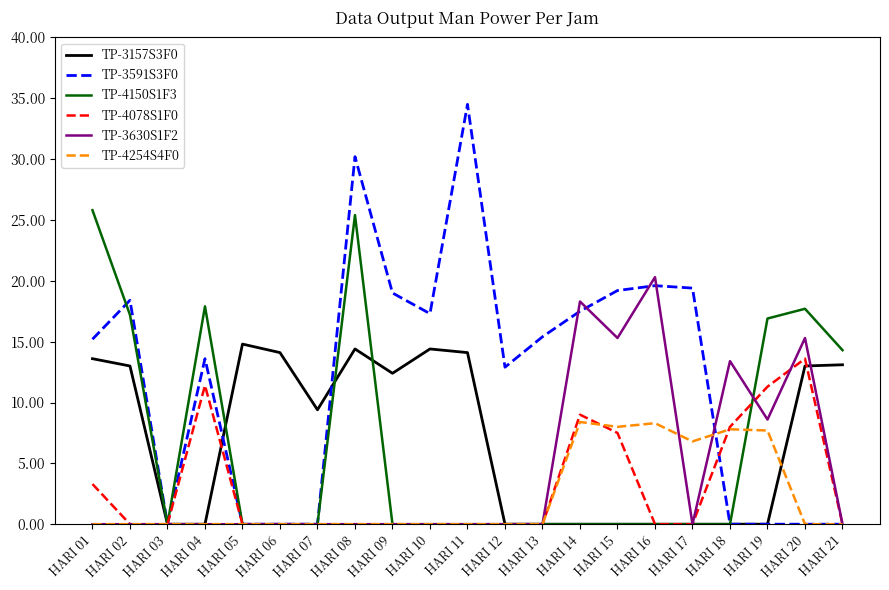

Which label corresponds to the largest value in the chart?

HARI 11